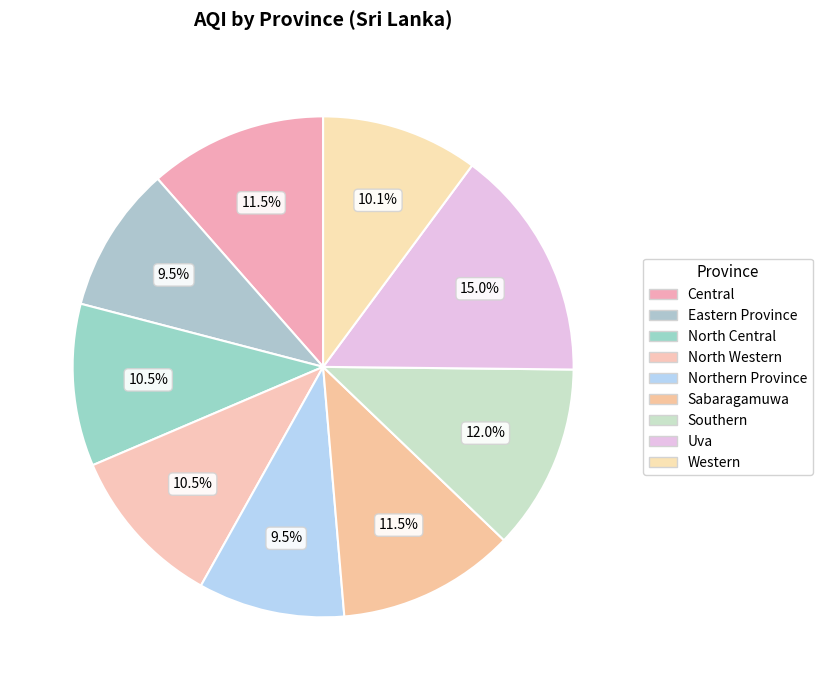

To the nearest percent, what percentage of the pie is North Western?

10%